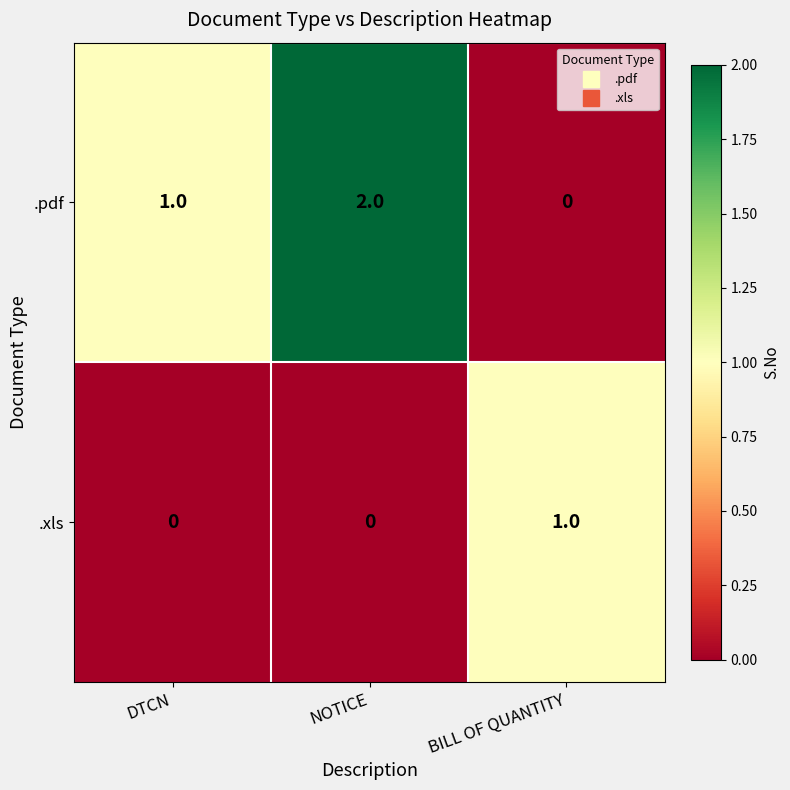

At BILL OF QUANTITY, list the series in order from largest to smallest.

.xls, .pdf